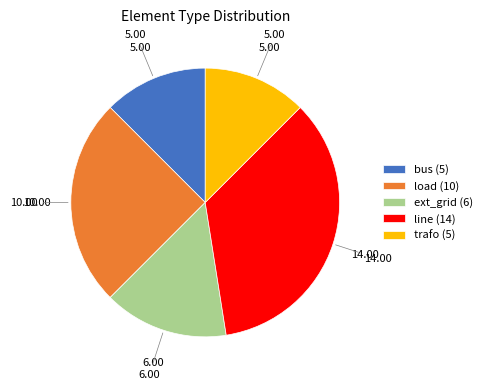

Is there a majority slice in this chart?

No